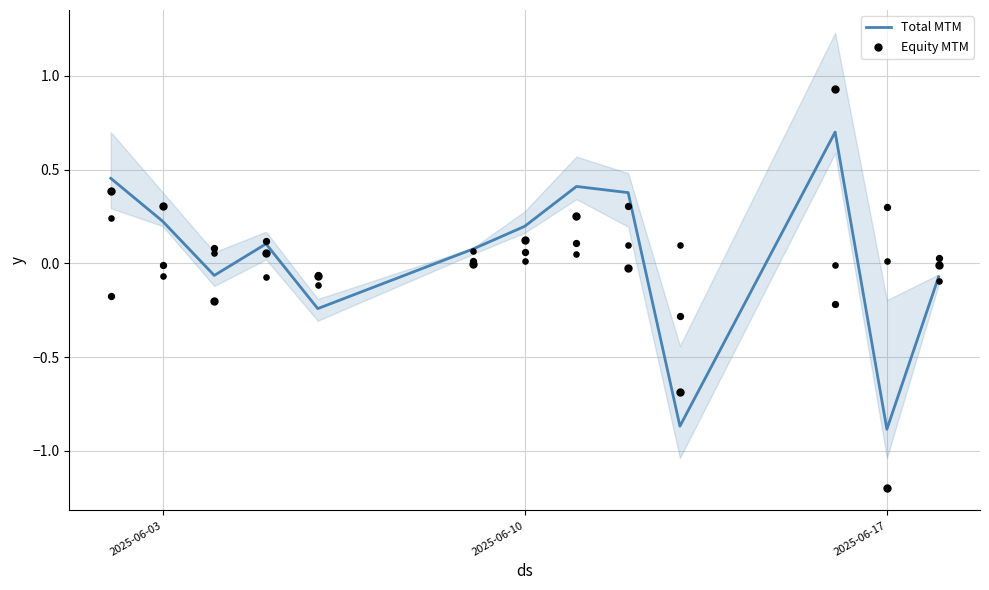

Is it true that Total MTM equals 0.1 at 2025-06-10?

False